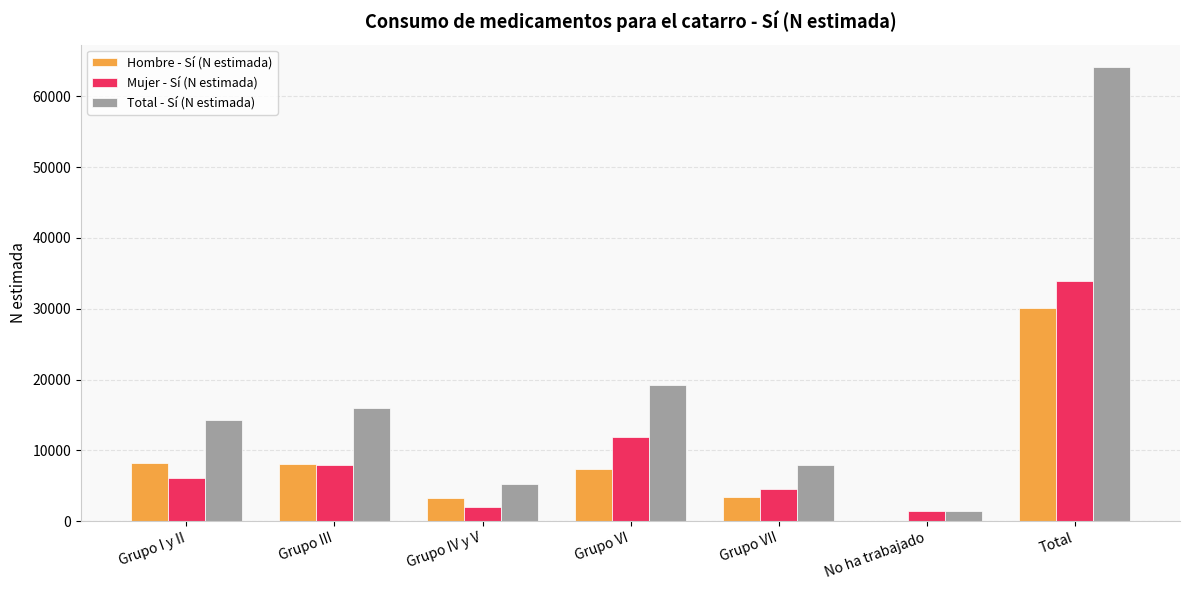

How many categories are shown in the chart?

7